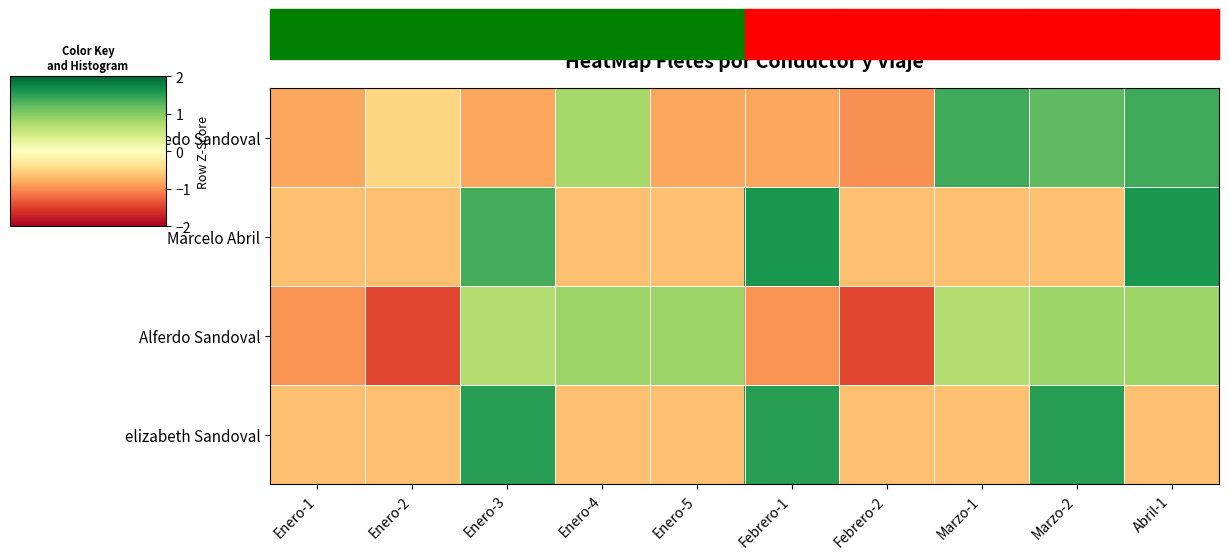

How many data points does each series have?

10